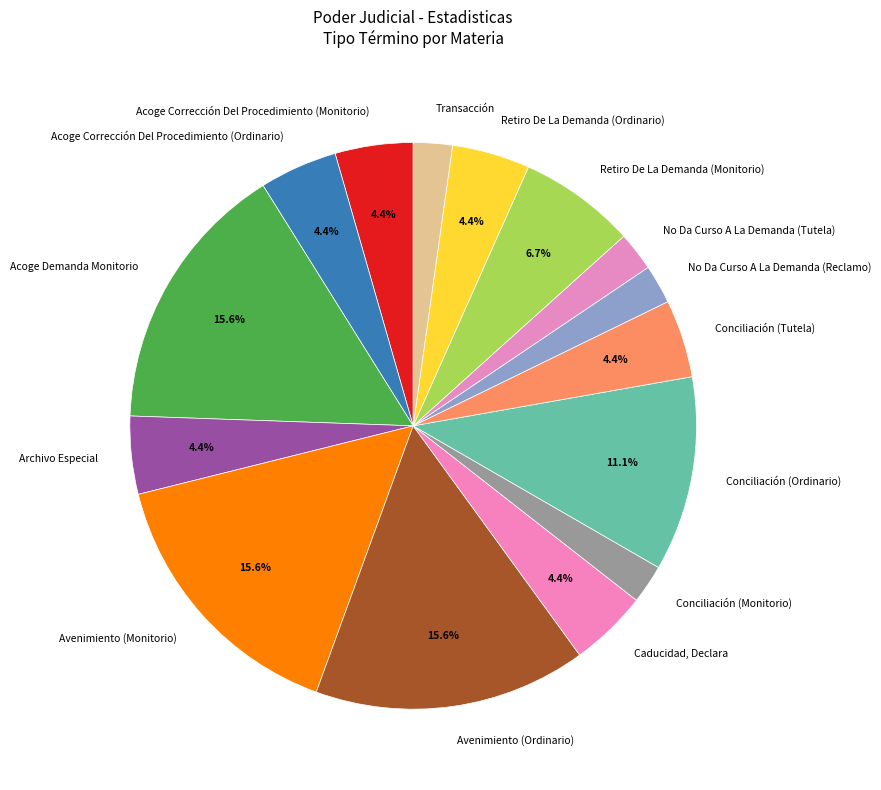

Is there any slice that represents more than half of the pie?

No